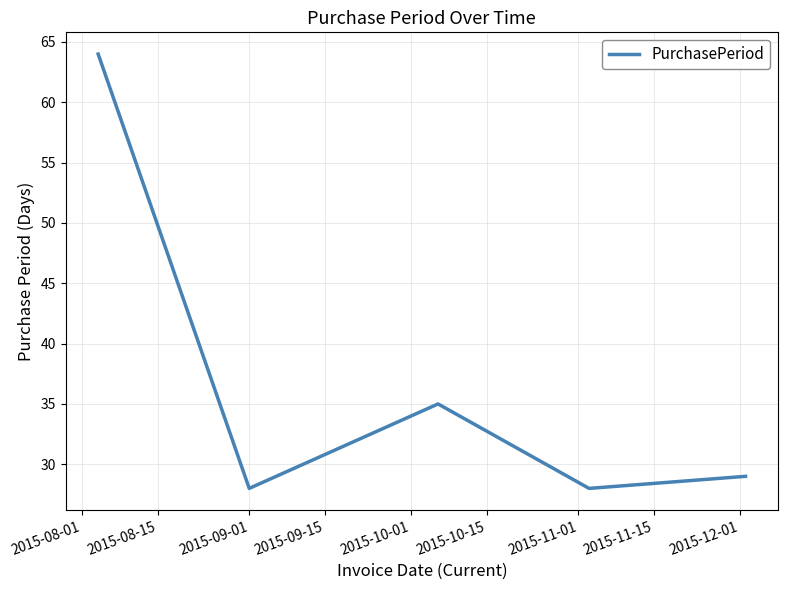

Reading left to right, transcribe all the data shown in this chart.

64	28	35	28	29